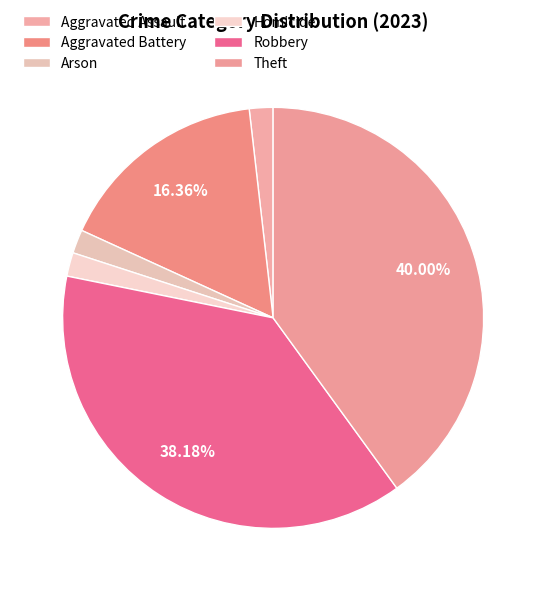

Which category has the biggest portion of the pie?

Theft